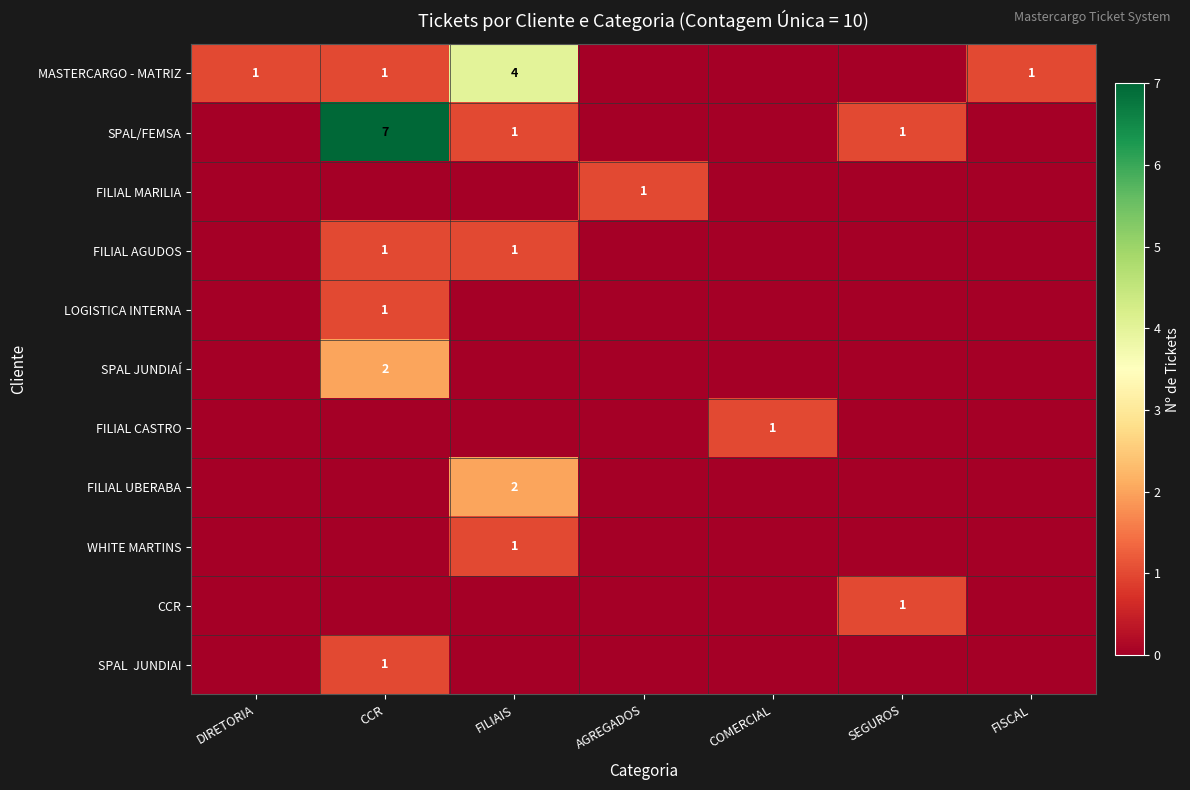

How many distinct data groups are displayed?

11